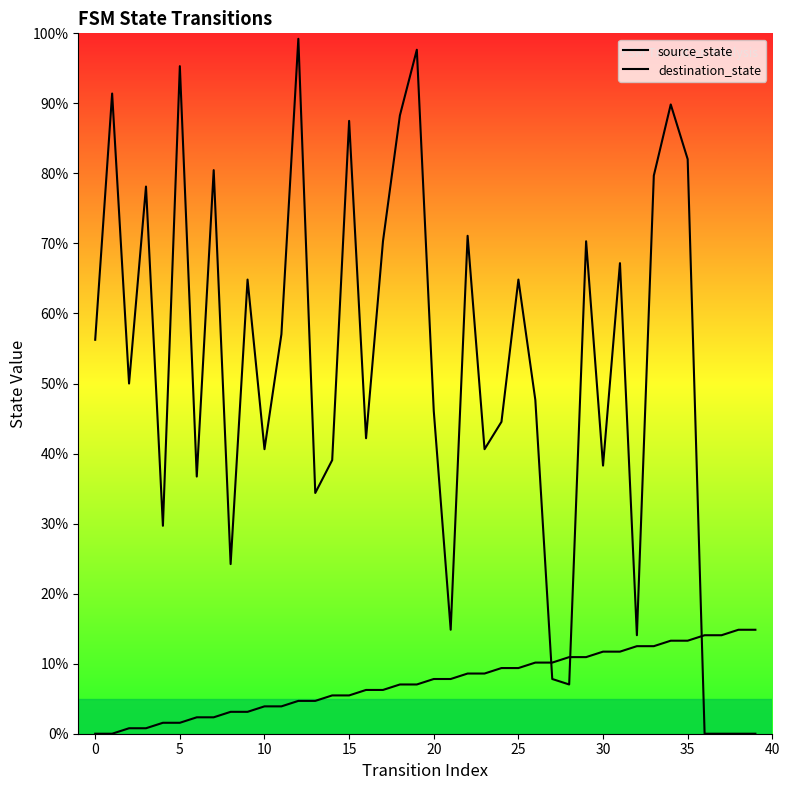

What is the difference between the source_state values at 13 and 24?

4.7